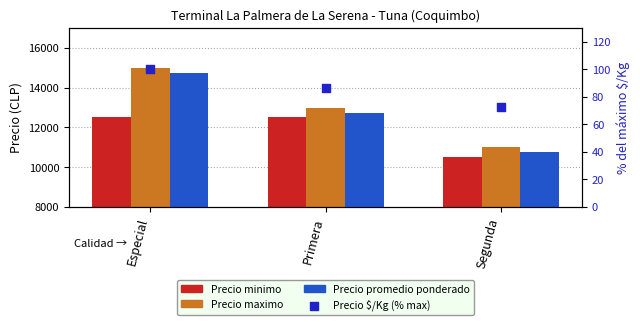

At how many categories does at least one series exceed 4952?

3